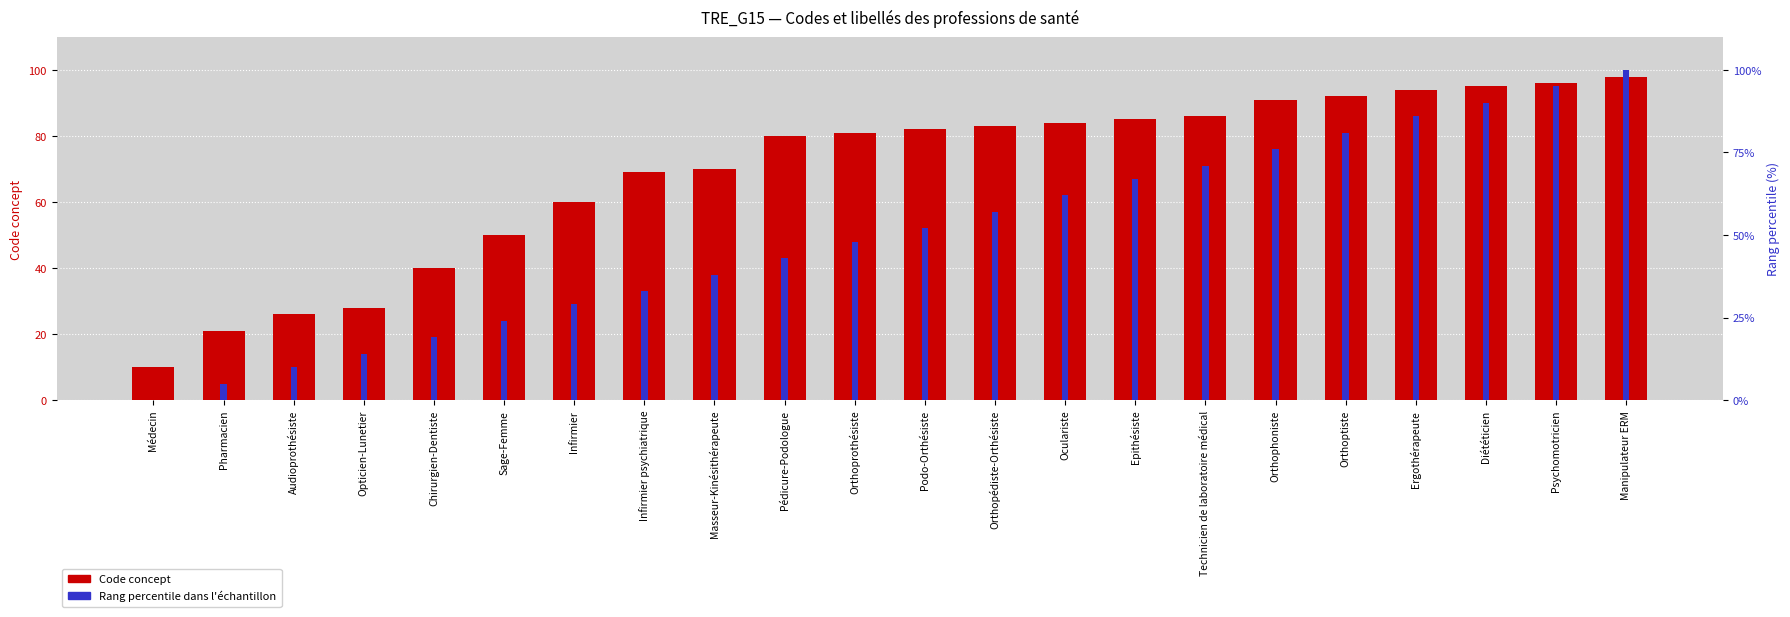

What are all the series names shown in the legend?

Code concept, Rang percentile dans l'échantillon